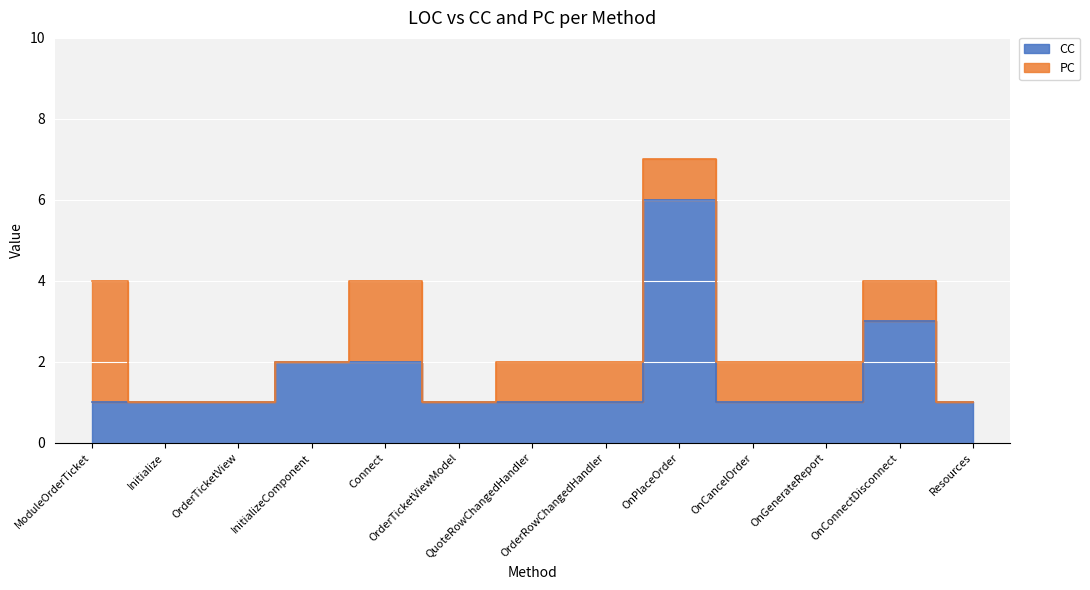

What is the ratio of the value at OnConnectDisconnect to the value at OnCancelOrder?

3.0